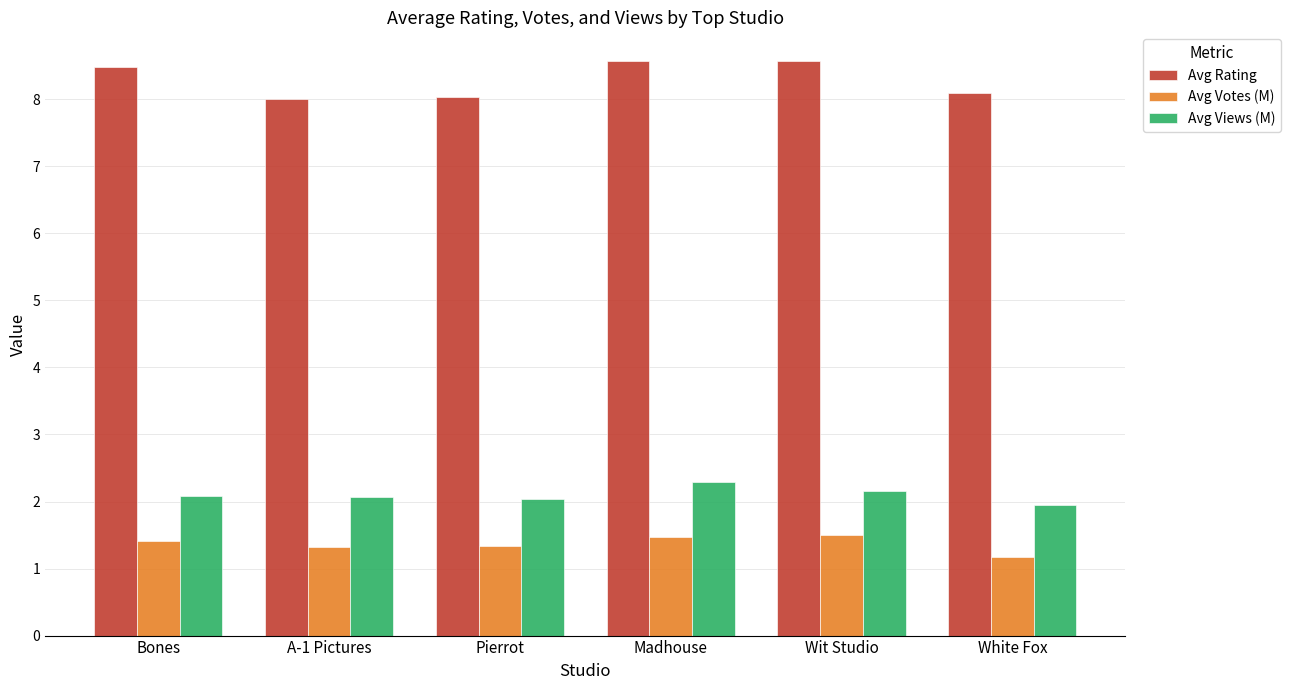

What is the approximate value of Avg Rating at Wit Studio?

8.6